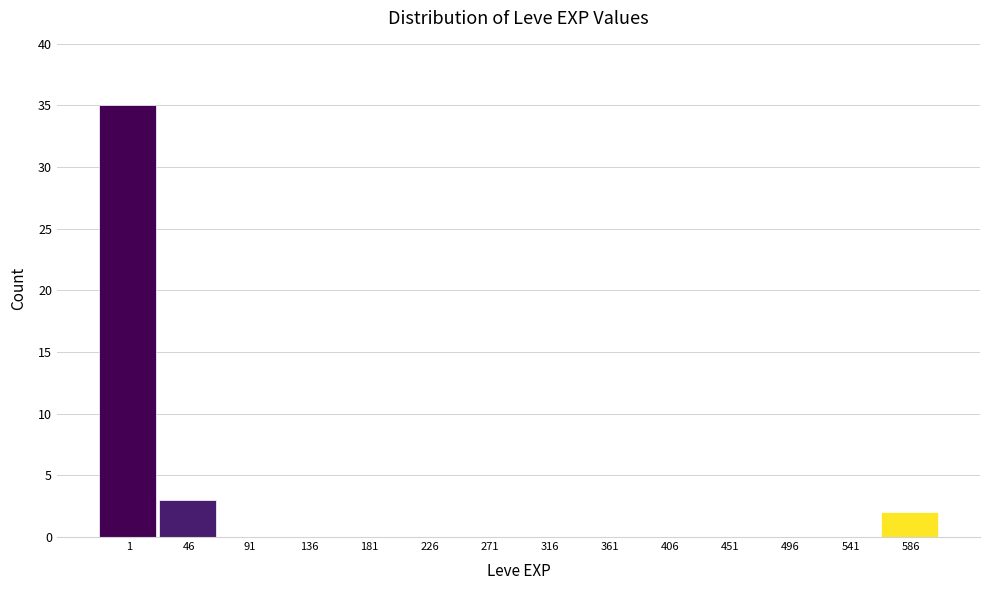

Reading right to left, transcribe all the data shown in this chart.

586=2	541=0	496=0	451=0	406=0	361=0	316=0	271=0	226=0	181=0	136=0	91=0	46=3	1=35